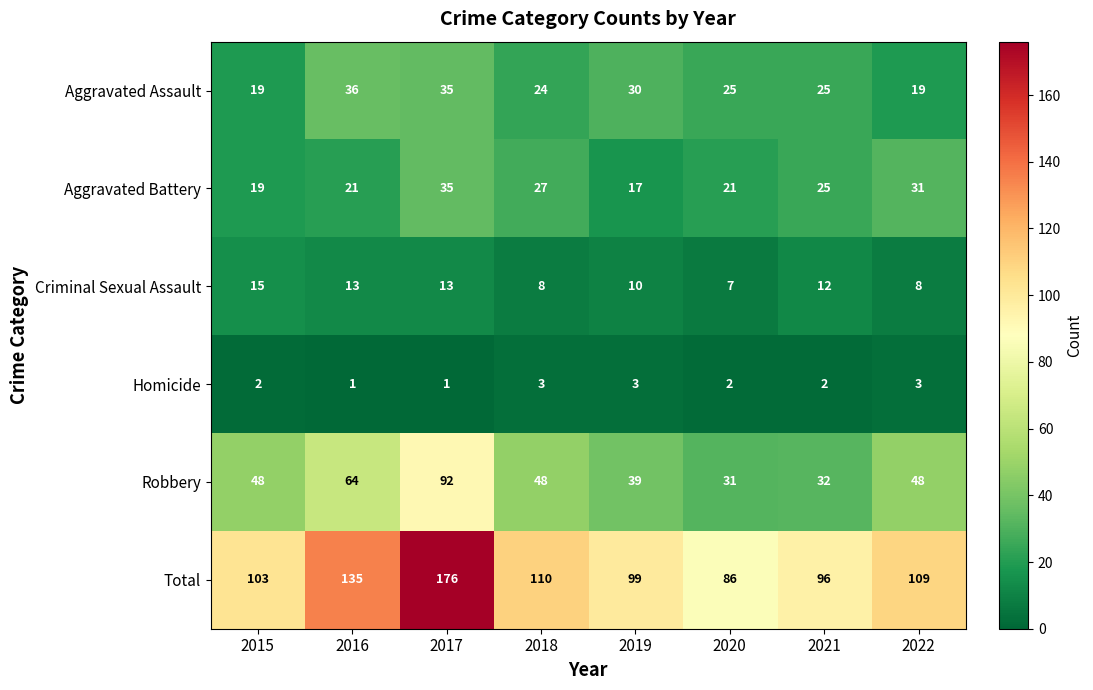

At which category is the sum across all series the highest?

2017